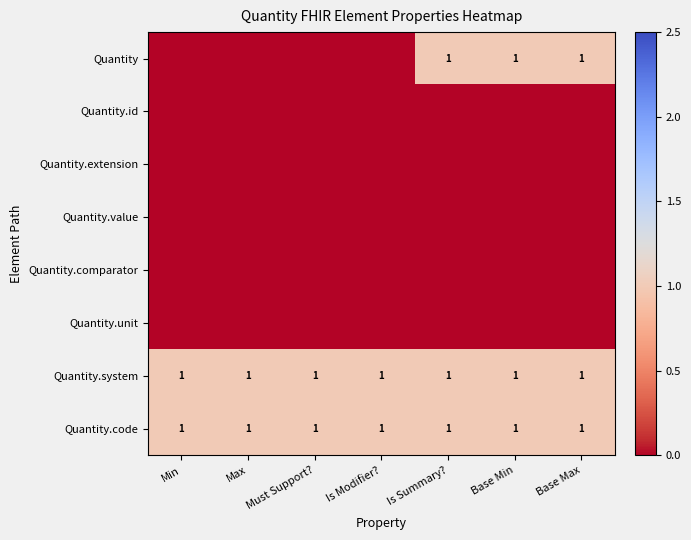

True or false: Quantity.system has a value of 0 at Base Min.

False